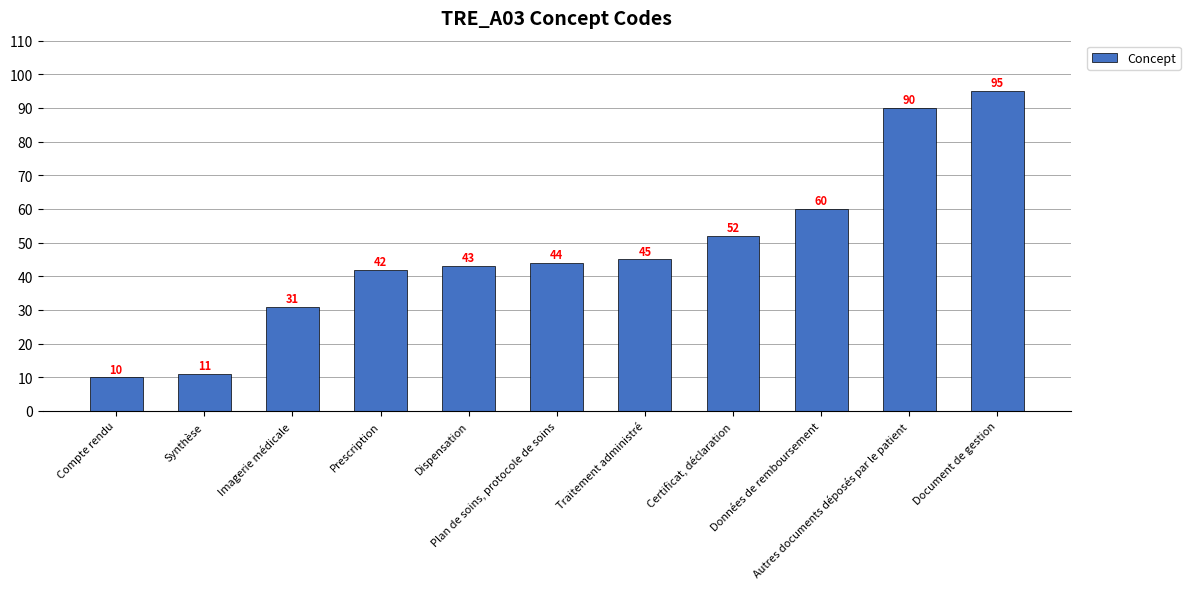

At which label is the value closest to 52?

Certificat, déclaration